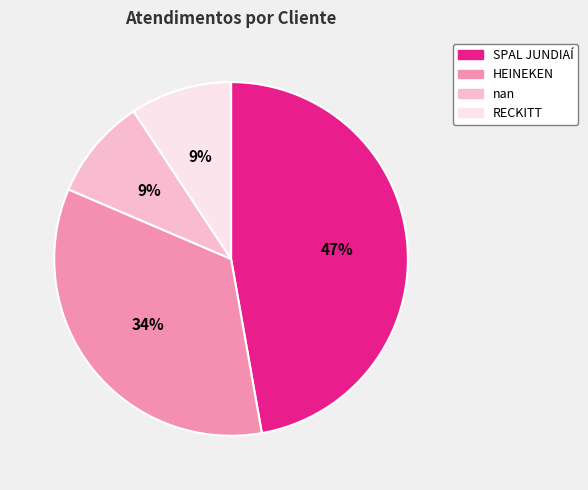

Combined, do RECKITT and HEINEKEN account for over 50%?

No